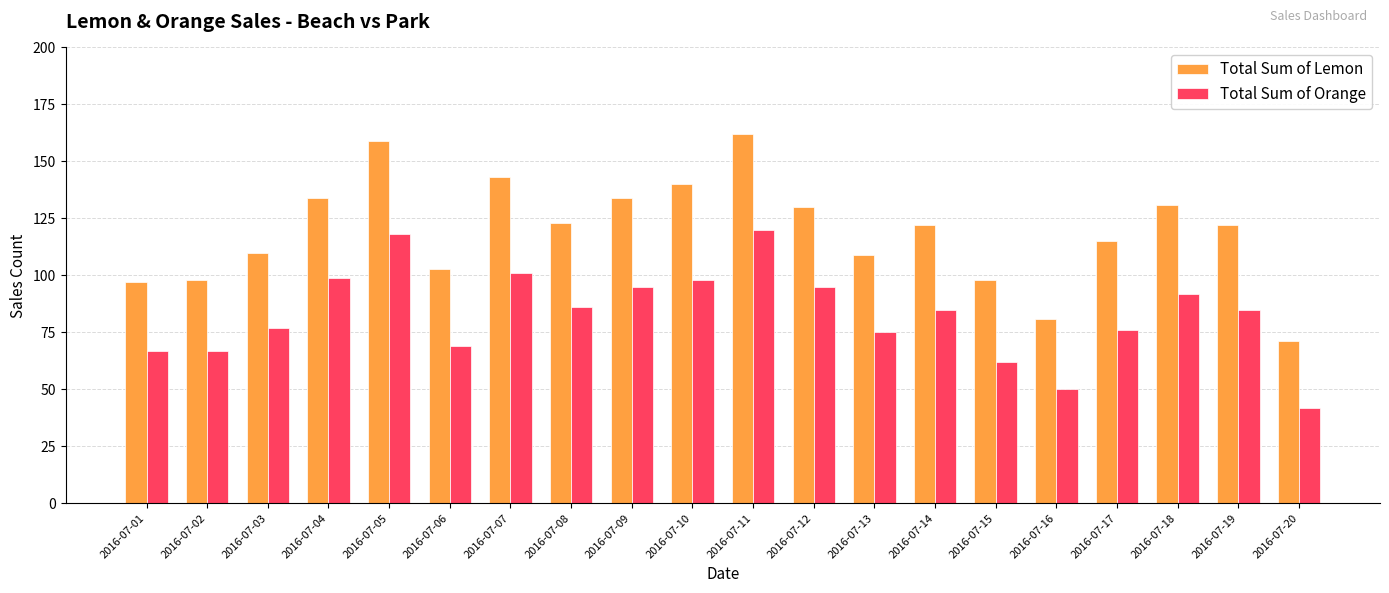

Reading left to right, list all the values displayed in this chart.

Total Sum of Lemon: 2016-07-01=97	2016-07-02=98	2016-07-03=110	2016-07-04=134	2016-07-05=159	2016-07-06=103	2016-07-07=143	2016-07-08=123	2016-07-09=134	2016-07-10=140	2016-07-11=162	2016-07-12=130	2016-07-13=109	2016-07-14=122	2016-07-15=98	2016-07-16=81	2016-07-17=115	2016-07-18=131	2016-07-19=122	2016-07-20=71
Total Sum of Orange: 2016-07-01=67	2016-07-02=67	2016-07-03=77	2016-07-04=99	2016-07-05=118	2016-07-06=69	2016-07-07=101	2016-07-08=86	2016-07-09=95	2016-07-10=98	2016-07-11=120	2016-07-12=95	2016-07-13=75	2016-07-14=85	2016-07-15=62	2016-07-16=50	2016-07-17=76	2016-07-18=92	2016-07-19=85	2016-07-20=42